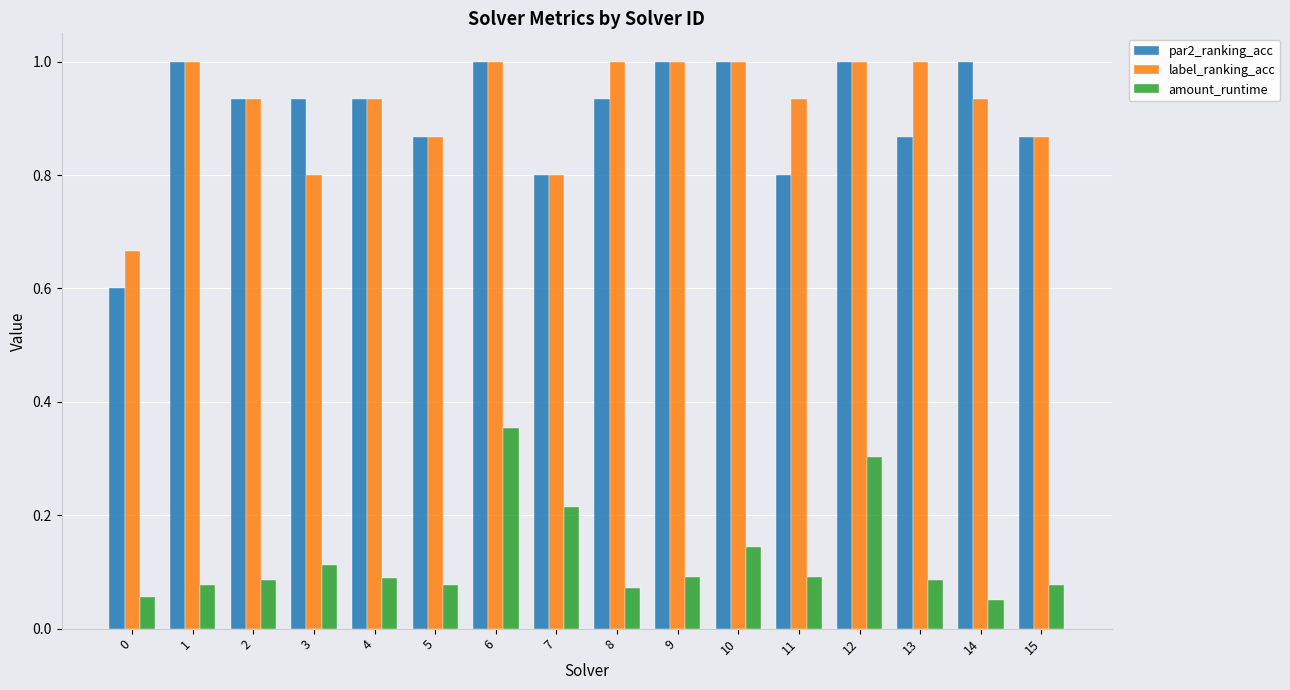

Rank the series at 0 from lowest to highest value.

amount_runtime, par2_ranking_acc, label_ranking_acc